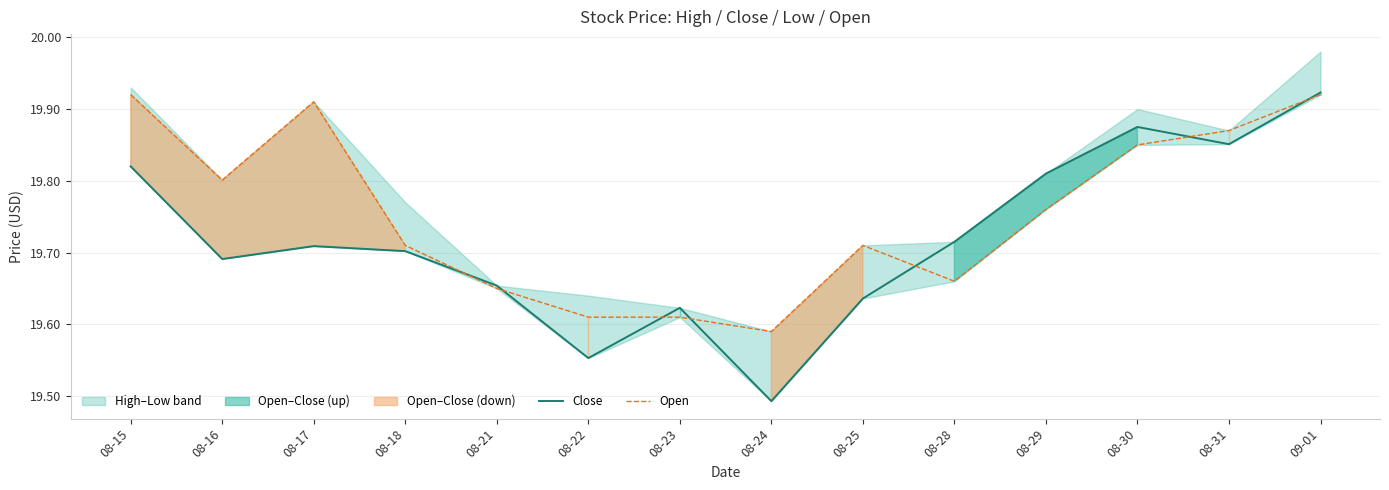

Is this an area chart (filled region under the line)?

No